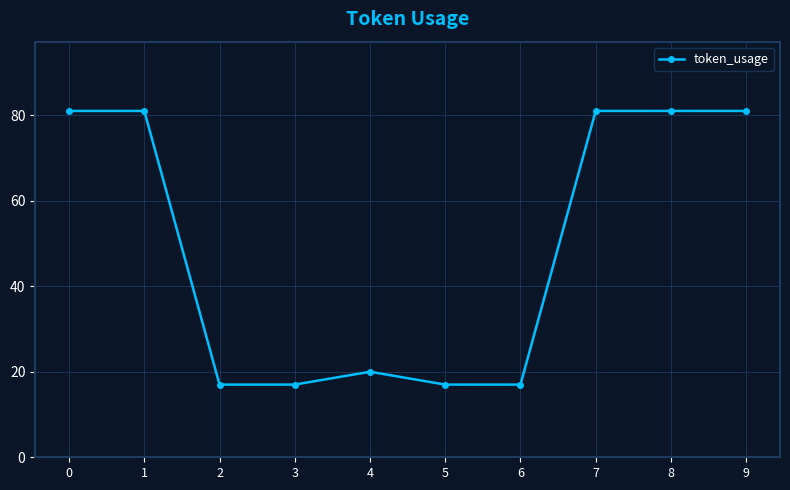

What is the sum of the values at 8 and 3?

98